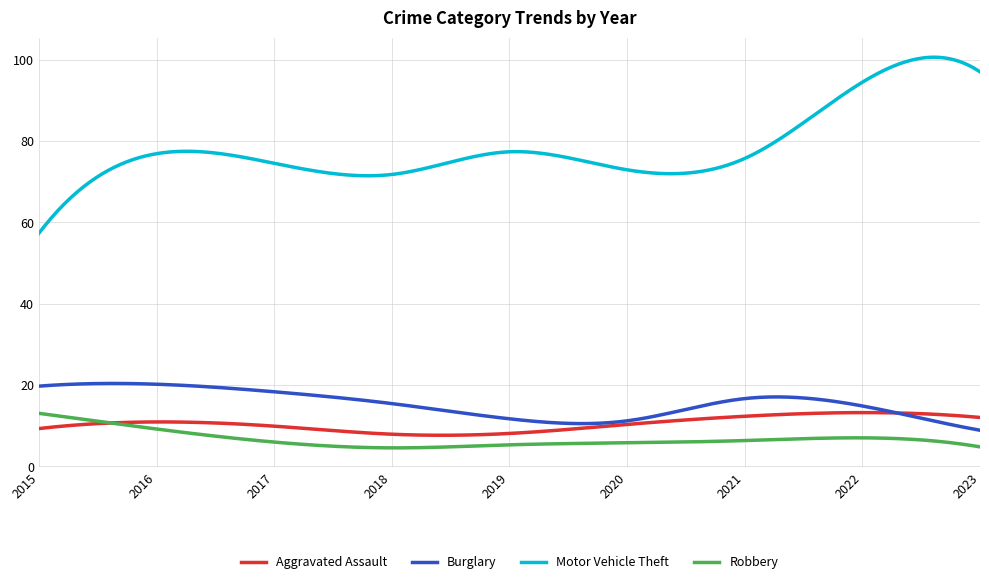

What is the maximum value for Aggravated Assault?

13.2